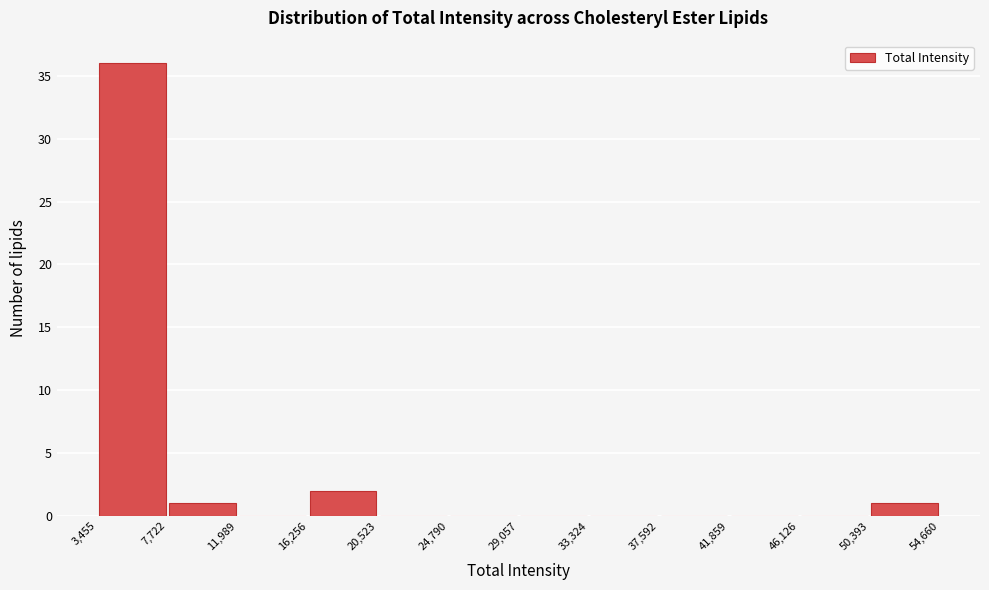

Reading left to right, transcribe this chart: for each bar, give the range it covers on the x-axis and its height. The values are not printed on the chart, so give them approximately, as read against the axis.

3,455 to 7,722: 36
7,722 to 11,989: 1
11,989 to 16,256: 0
16,256 to 20,523: 2
20,523 to 24,790: 0
24,790 to 29,057: 0
29,057 to 33,324: 0
33,324 to 37,592: 0
37,592 to 41,859: 0
41,859 to 46,126: 0
46,126 to 50,393: 0
50,393 to 54,660: 1